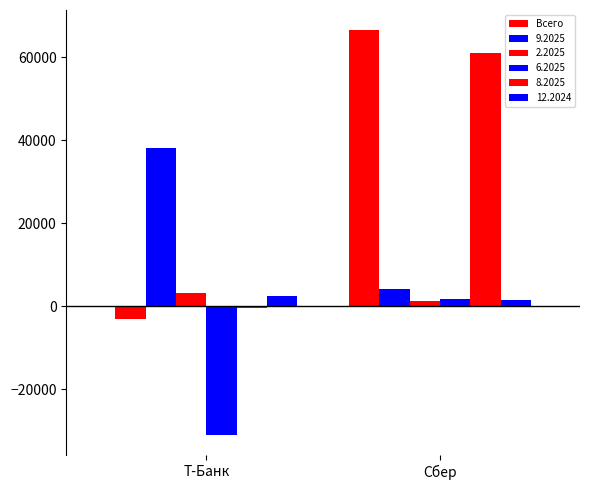

What is the label of the 2nd bar from the left?

Сбер